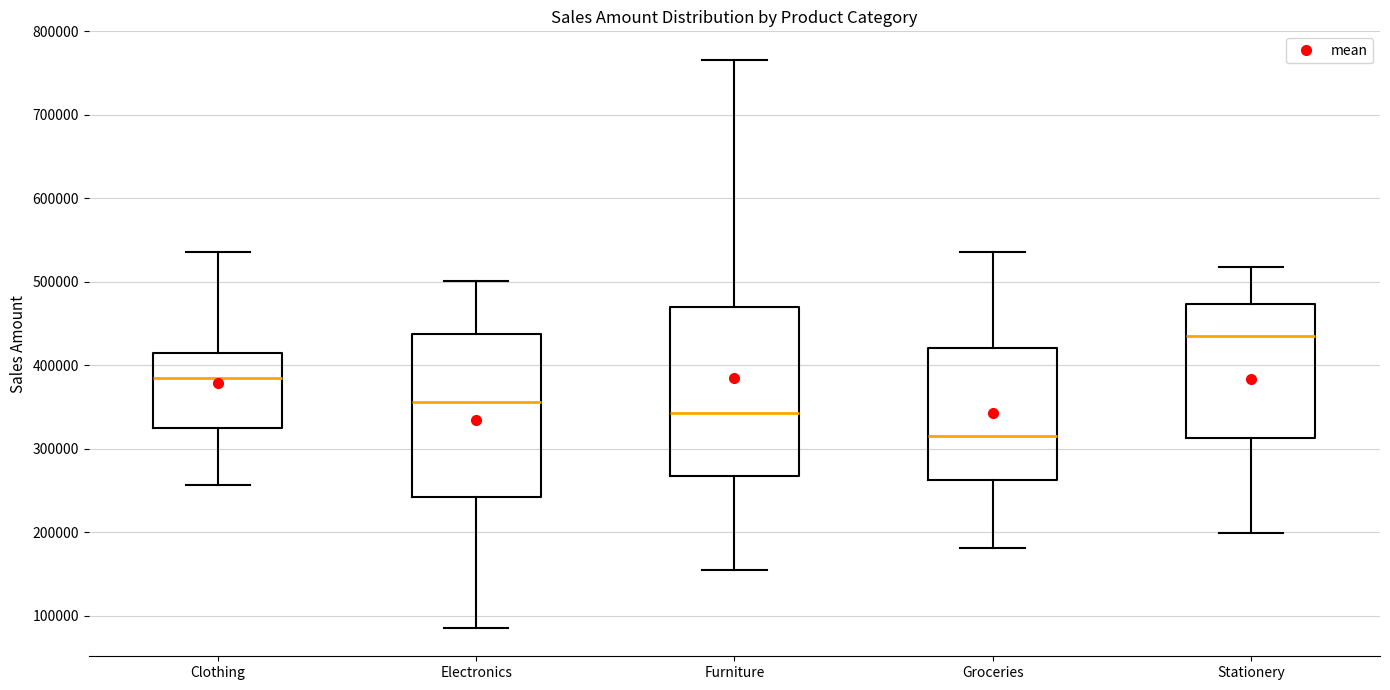

Reading left to right, read every box against the y-axis: the position of its median line, the range the box covers, and the ends of its whiskers. The values are not printed on the chart, so give them approximately, as read against the axis.

Clothing: median 380000, box 330000 to 410000, whiskers 260000 to 540000
Electronics: median 360000, box 240000 to 440000, whiskers 90000 to 500000
Furniture: median 340000, box 270000 to 470000, whiskers 150000 to 770000
Groceries: median 310000, box 260000 to 420000, whiskers 180000 to 540000
Stationery: median 440000, box 310000 to 470000, whiskers 200000 to 520000